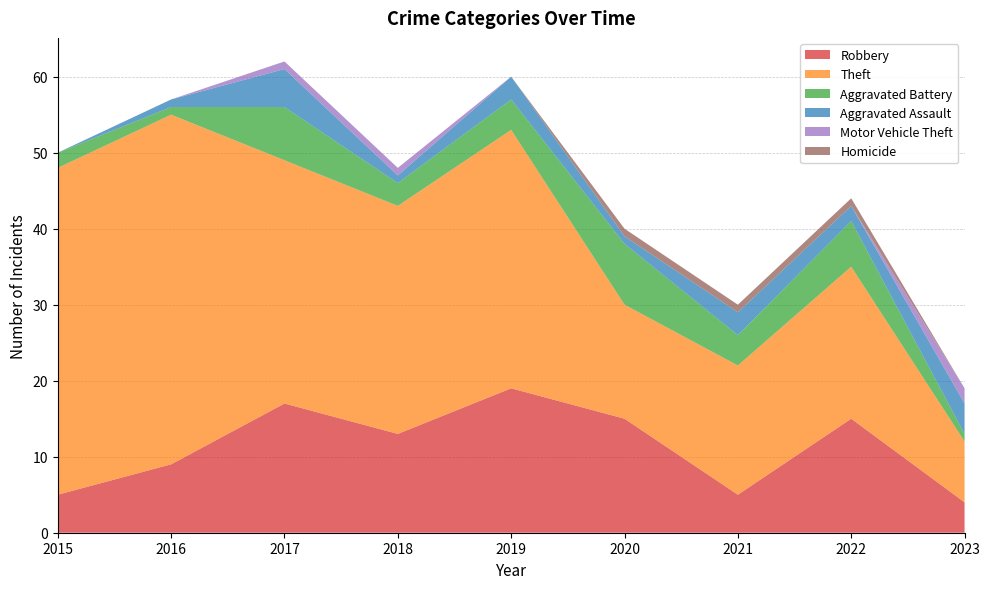

Reading left to right, list all the values displayed in this chart.

Robbery: 2015=5	2016=9	2017=17	2018=13	2019=19	2020=15	2021=5	2022=15	2023=4
Theft: 2015=43	2016=46	2017=32	2018=30	2019=34	2020=15	2021=17	2022=20	2023=8
Aggravated Battery: 2015=2	2016=1	2017=7	2018=3	2019=4	2020=8	2021=4	2022=6	2023=1
Aggravated Assault: 2015=0	2016=1	2017=5	2018=1	2019=3	2020=1	2021=3	2022=2	2023=4
Motor Vehicle Theft: 2015=0	2016=0	2017=1	2018=1	2019=0	2020=0	2021=0	2022=0	2023=2
Homicide: 2015=0	2016=0	2017=0	2018=0	2019=0	2020=1	2021=1	2022=1	2023=0